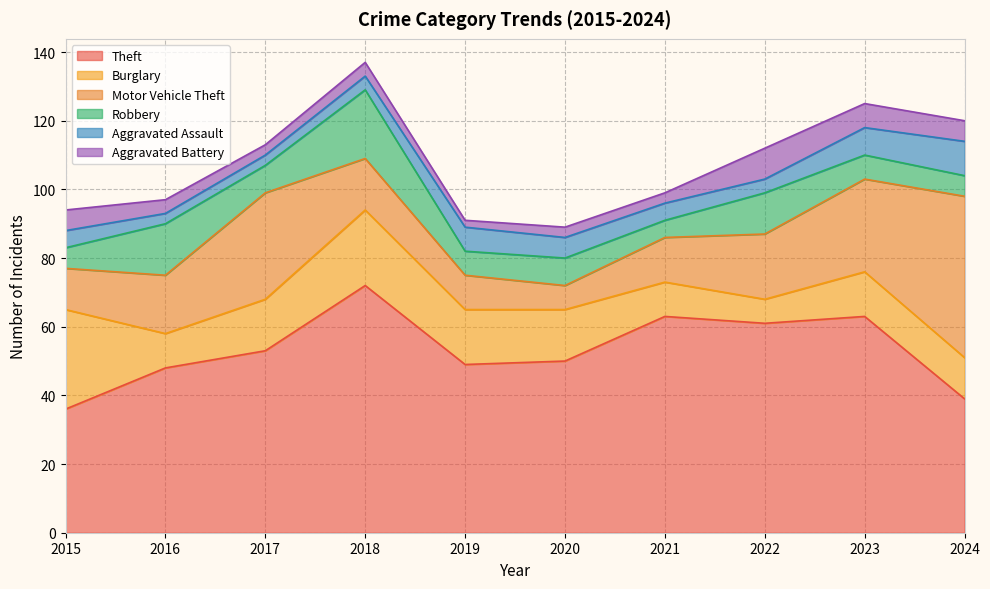

At how many categories does at least one series exceed 2?

10